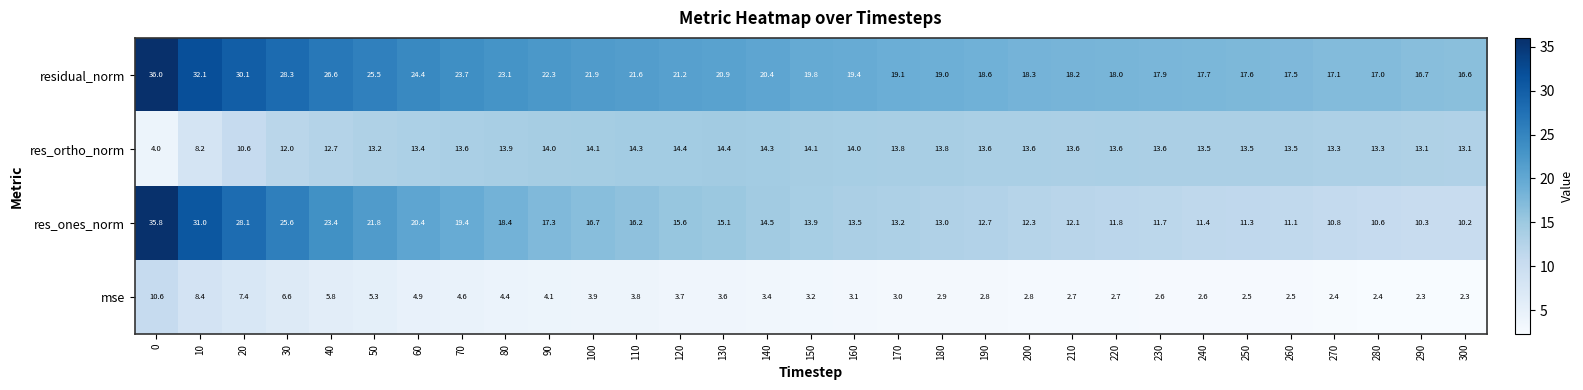

How many values in the res_ortho_norm series exceed 13?

26